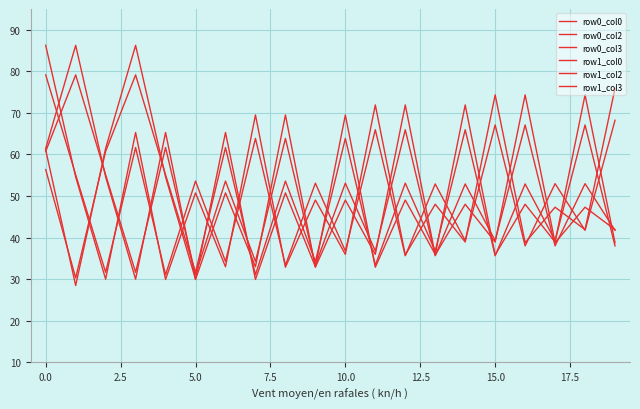

Does the chart have visible grid lines?

Yes